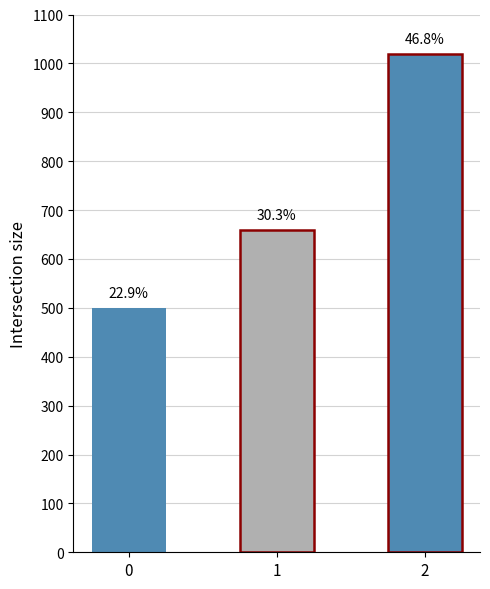

Reading left to right, extract all data points from this chart.

0=500	1=660	2=1020